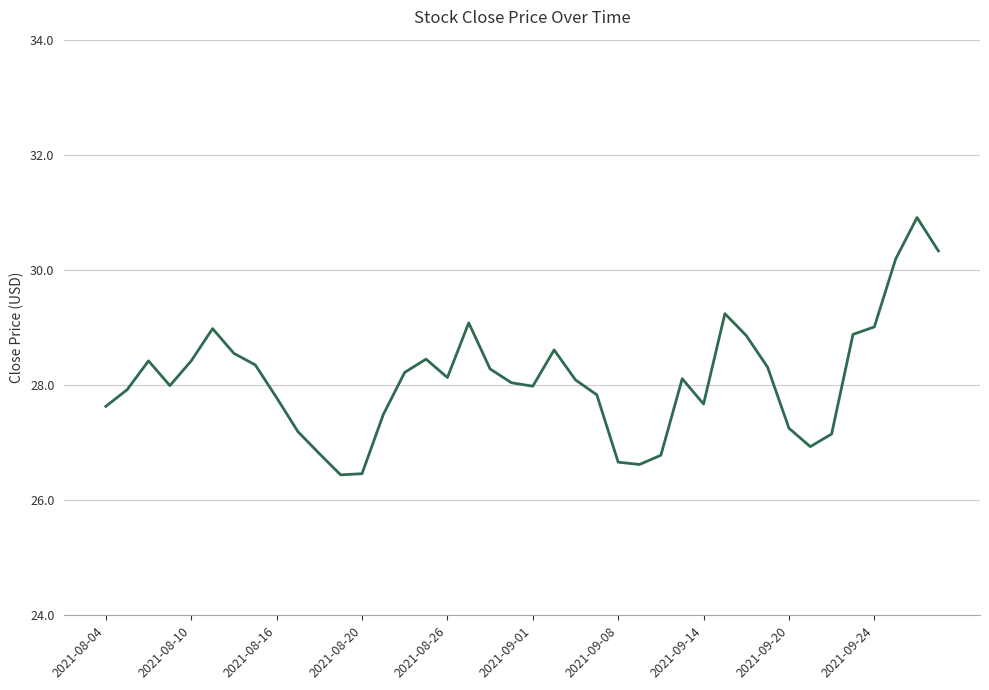

What is the average value?

28.1